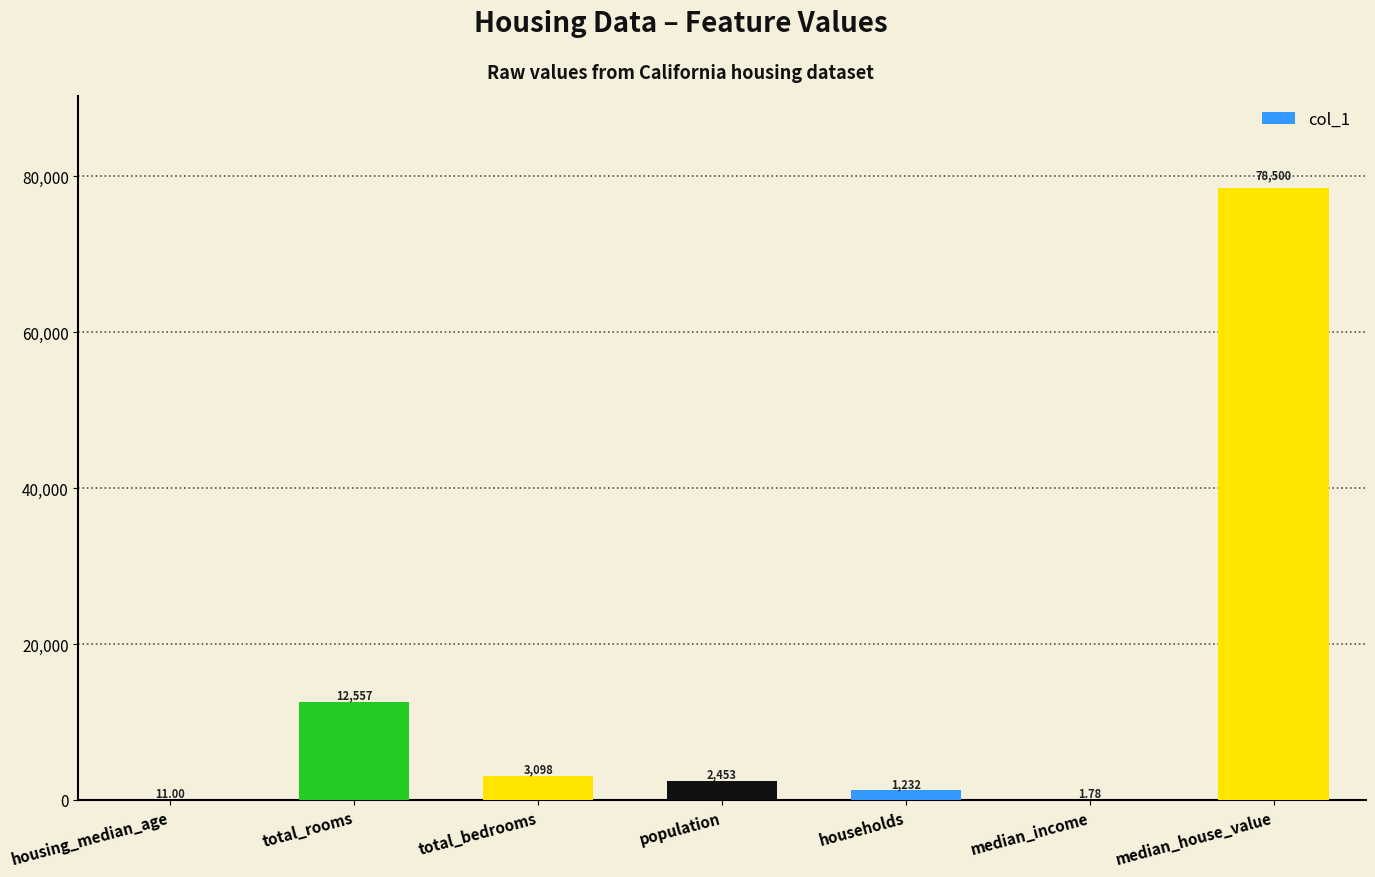

Count the number of categories in the chart.

7